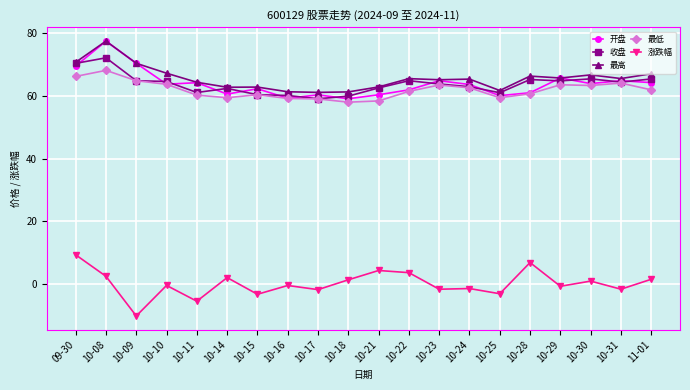

The 最低 series shows 15.6 at 11-01. True or false?

False